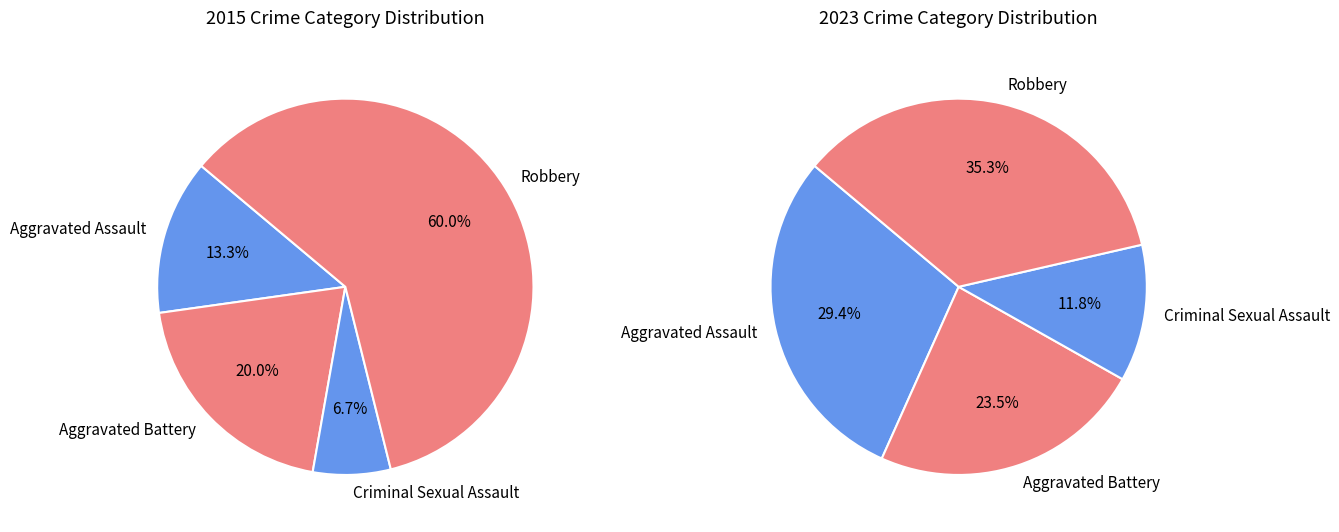

Which category has the smallest portion of the pie?

Criminal Sexual Assault